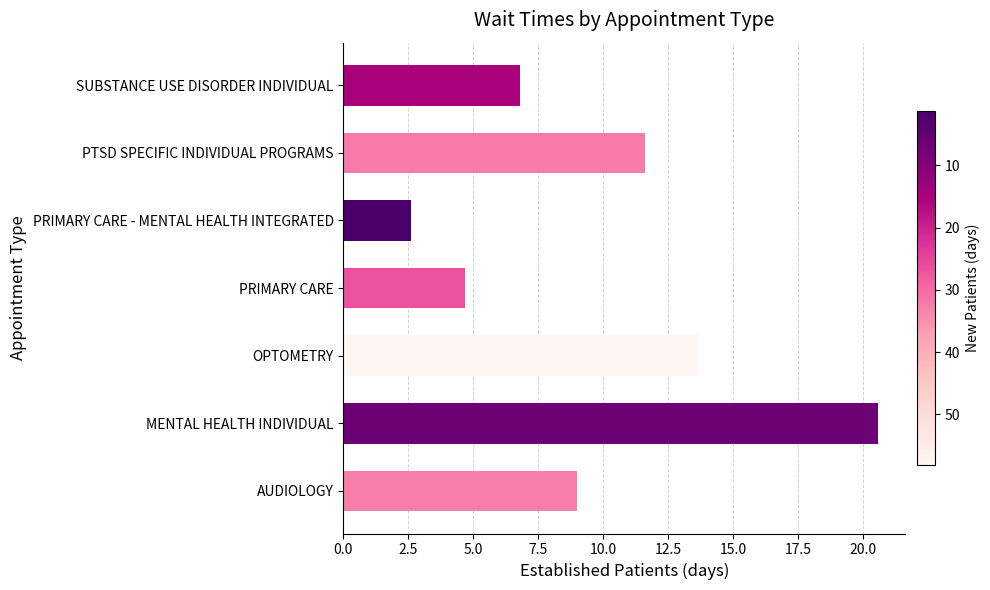

Read the value at AUDIOLOGY.

9.0